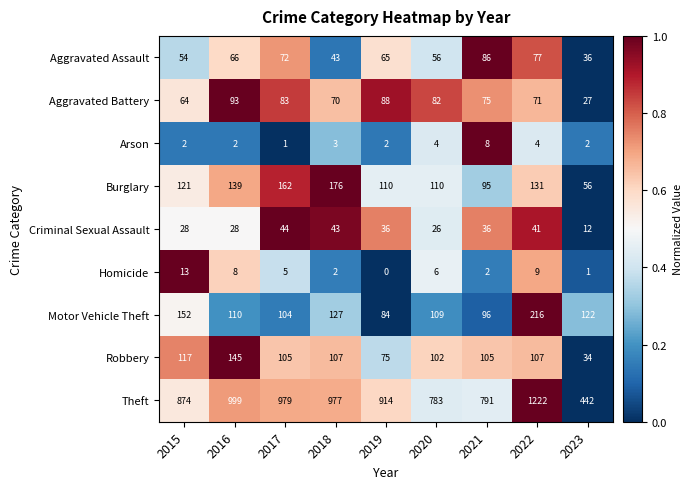

At which label is Homicide closest to 6?

2020